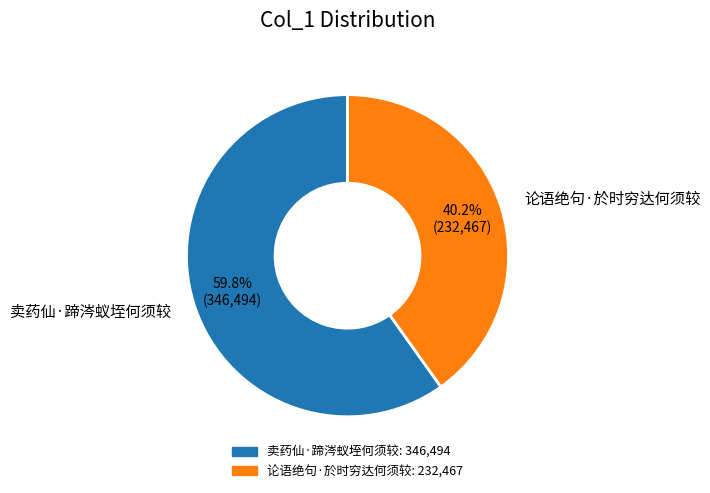

Is there any slice that represents more than half of the pie?

Yes